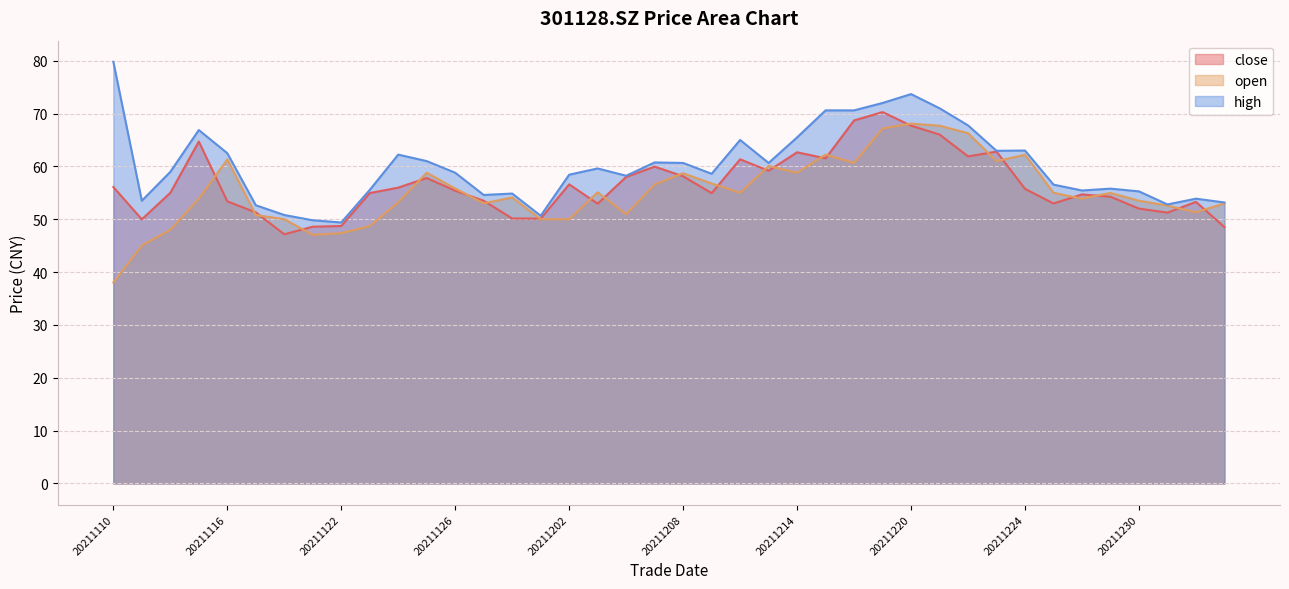

Reading left to right, list all the values displayed in this chart.

close: 56.1	50.0	55.0	64.7	53.4	51.3	47.1	48.6	48.7	55.0	56.0	57.8	55.4	53.5	50.1	50.1	56.6	52.9	58.0	60.0	58.1	54.9	61.3	59.2	62.7	61.5	68.7	70.3	67.7	66.0	61.9	62.8	55.8	53.0	54.7	54.3	52.0	51.2	53.3	48.5
open: 38.0	45.0	48.0	53.9	61.3	50.8	50.0	47.0	47.4	48.7	53.2	58.8	55.8	53.0	54.1	50.0	50.0	55.1	51.0	56.6	58.7	56.8	55.0	60.1	58.8	62.2	60.7	67.2	68.1	67.7	66.3	61.0	62.2	55.0	53.9	55.0	53.5	52.6	51.3	53.0
high: 79.8	53.5	59.0	66.9	62.5	52.6	50.8	49.8	49.4	55.5	62.2	61.0	58.8	54.6	54.9	50.7	58.4	59.6	58.2	60.8	60.6	58.6	65.0	60.6	65.5	70.6	70.6	72.0	73.7	71.0	67.8	63.0	63.0	56.5	55.4	55.8	55.3	52.8	53.9	53.2